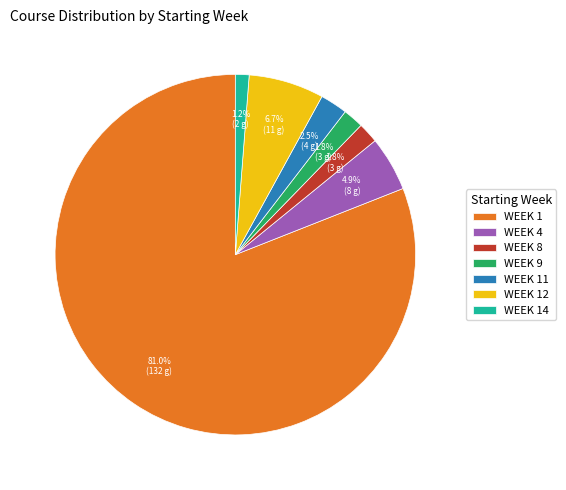

What portion of the pie excludes WEEK 14?

98.8%